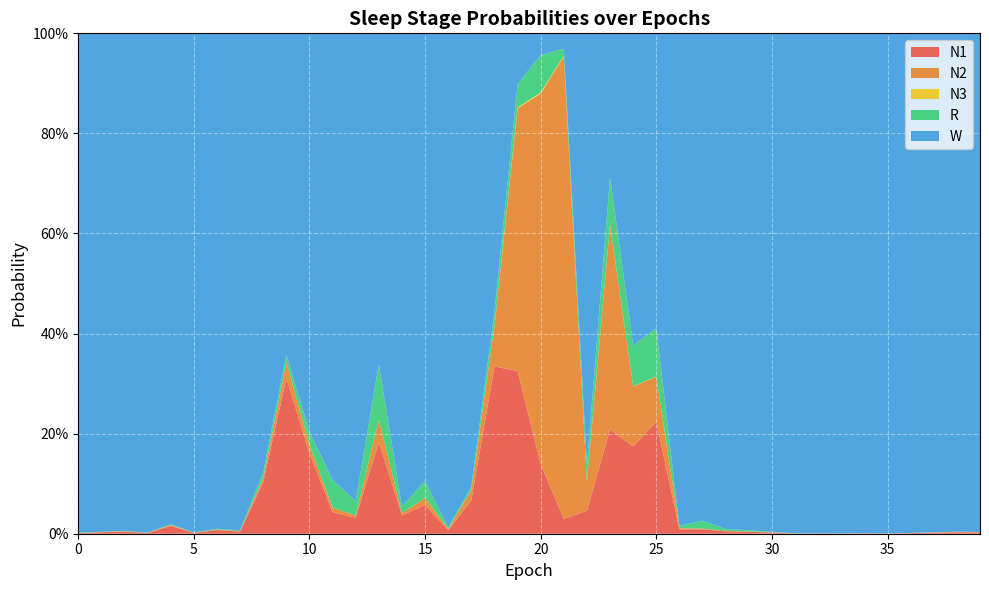

Reading right to left, what are all the values shown in this chart?

N1: 0.0	0.0	0.0	0.0	0.0	0.0	0.0	0.0	0.0	0.0	0.0	0.0	0.0	0.0	0.2	0.2	0.2	0.0	0.0	0.1	0.3	0.3	0.1	0.0	0.1	0.0	0.2	0.0	0.0	0.2	0.3	0.1	0.0	0.0	0.0	0.0	0.0	0.0	0.0	0.0
N2: 0.0	0.0	0.0	0.0	0.0	0.0	0.0	0.0	0.0	0.0	0.0	0.0	0.0	0.0	0.1	0.1	0.4	0.1	0.9	0.7	0.5	0.1	0.0	0.0	0.0	0.0	0.0	0.0	0.0	0.0	0.0	0.0	0.0	0.0	0.0	0.0	0.0	0.0	0.0	0.0
N3: 0.0	0.0	0.0	0.0	0.0	0.0	0.0	0.0	0.0	0.0	0.0	0.0	0.0	0.0	0.0	0.0	0.0	0.0	0.0	0.0	0.0	0.0	0.0	0.0	0.0	0.0	0.0	0.0	0.0	0.0	0.0	0.0	0.0	0.0	0.0	0.0	0.0	0.0	0.0	0.0
R: 0.0	0.0	0.0	0.0	0.0	0.0	0.0	0.0	0.0	0.0	0.0	0.0	0.0	0.0	0.1	0.1	0.1	0.0	0.0	0.1	0.0	0.0	0.0	0.0	0.0	0.0	0.1	0.0	0.1	0.0	0.0	0.0	0.0	0.0	0.0	0.0	0.0	0.0	0.0	0.0
W: 1.0	1.0	1.0	1.0	1.0	1.0	1.0	1.0	1.0	1.0	1.0	1.0	1.0	1.0	0.6	0.6	0.3	0.9	0.0	0.0	0.1	0.6	0.9	1.0	0.9	0.9	0.7	0.9	0.9	0.8	0.6	0.9	1.0	1.0	1.0	1.0	1.0	1.0	1.0	1.0